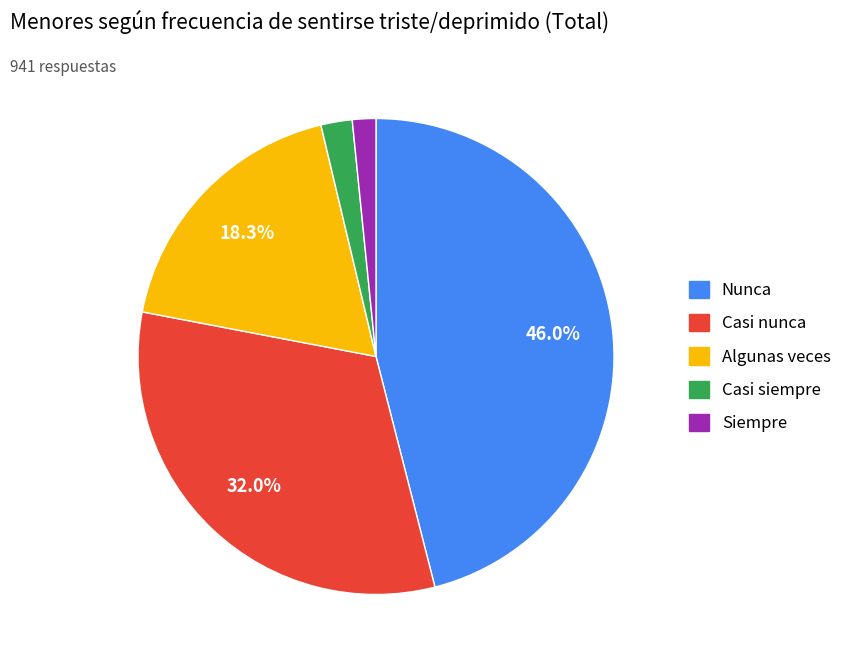

Which slice is the largest?

Nunca